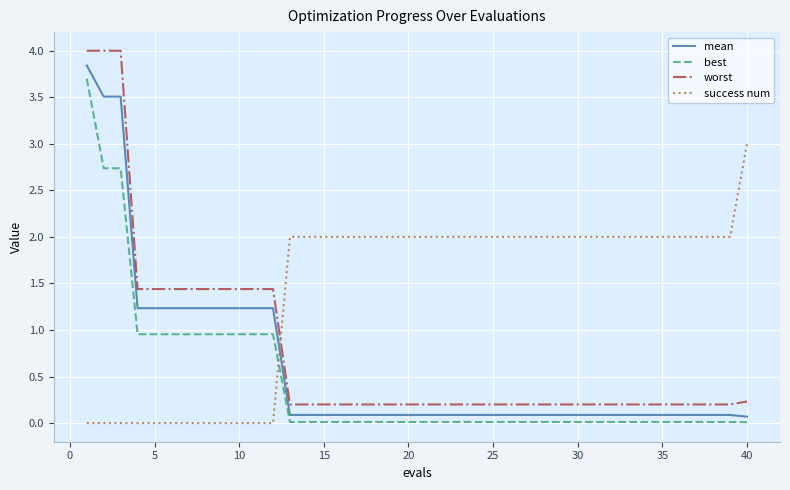

What is the maximum value shown in the chart?

4.0